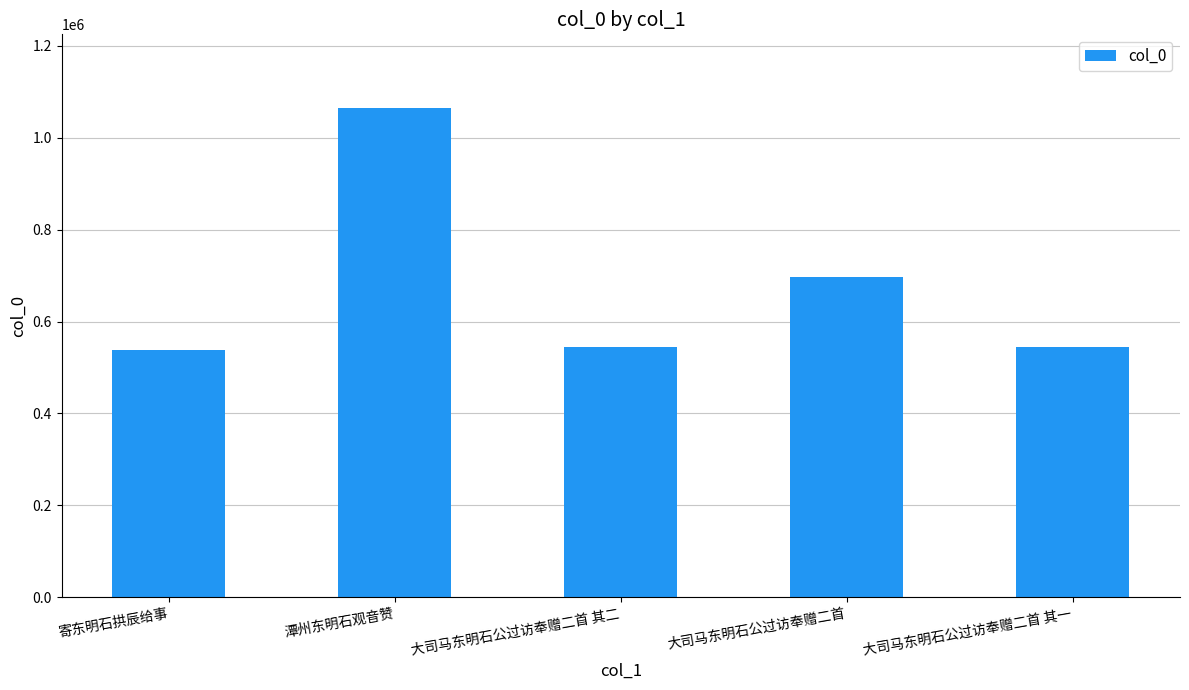

What is the greatest value displayed?

1065223